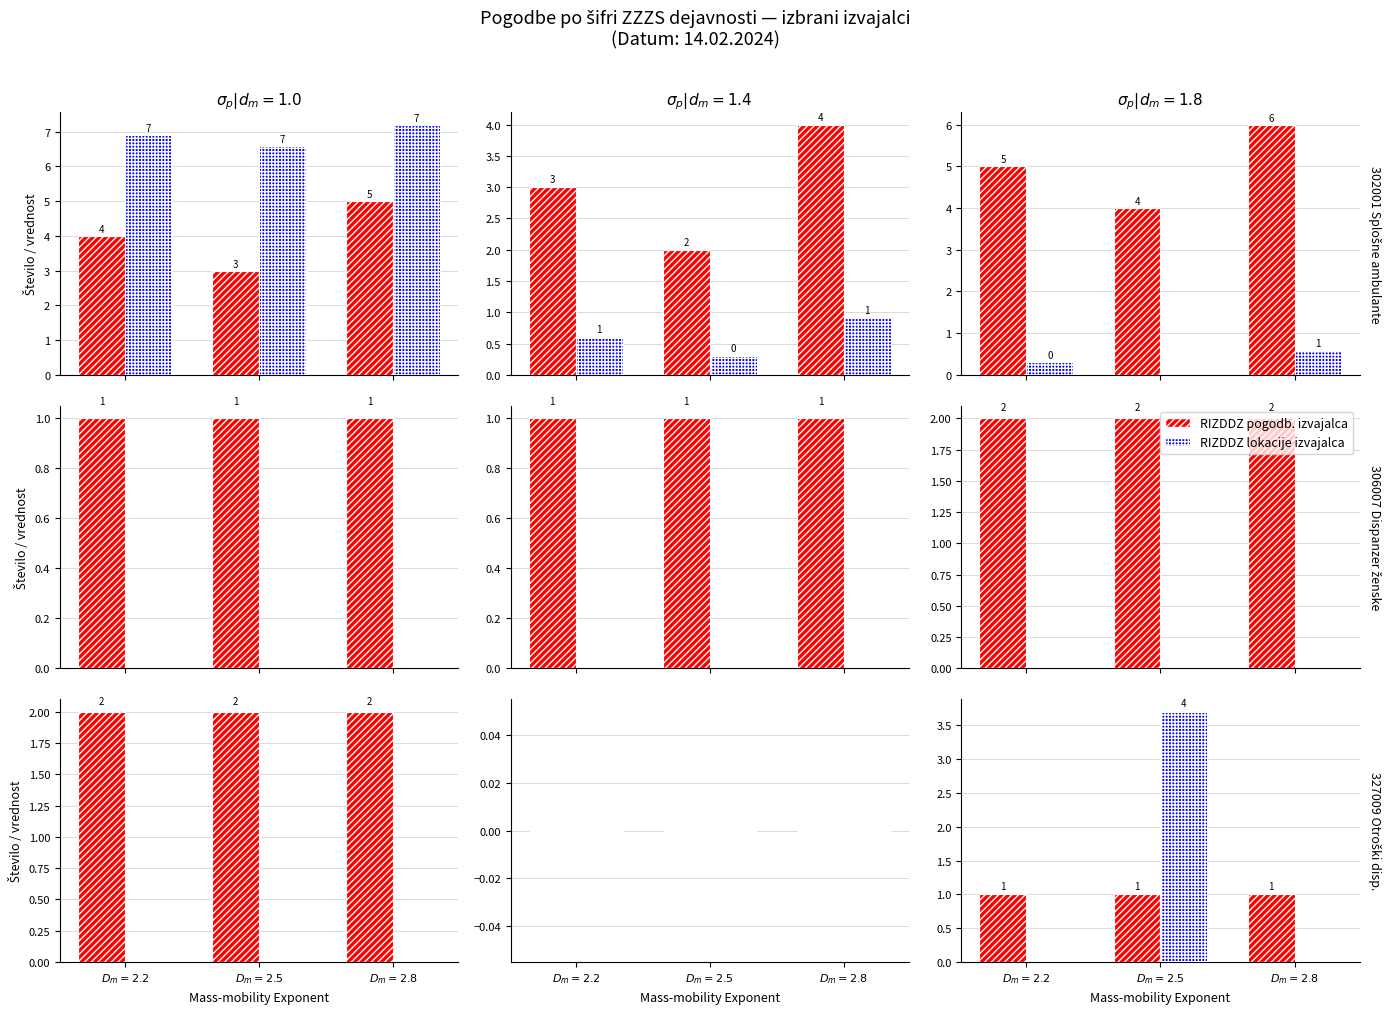

Are the bars grouped side by side (vs. stacked)?

Yes